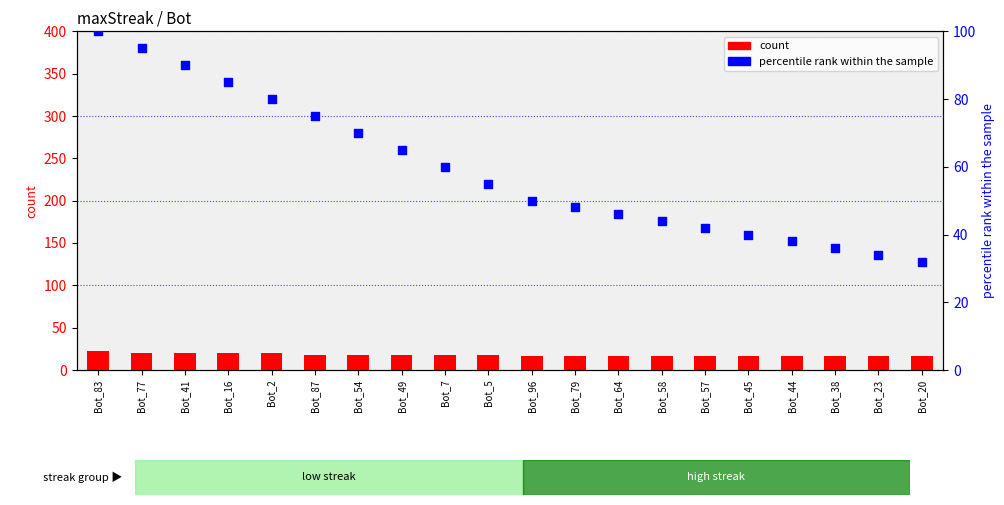

What are all the series names shown in the legend?

count, percentile rank within the sample